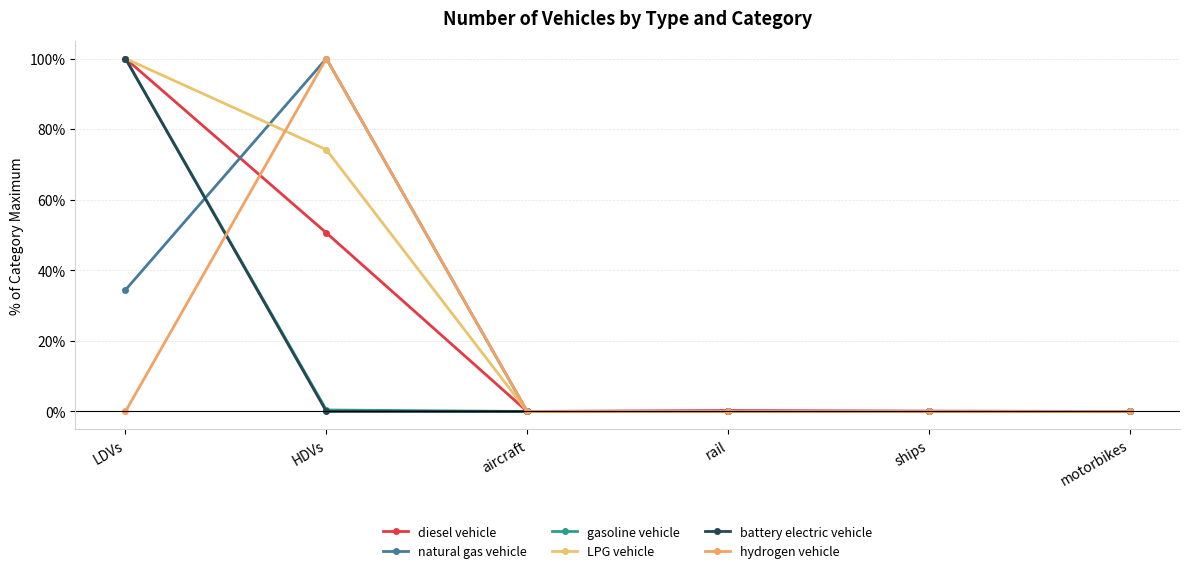

Does the chart have visible grid lines?

Yes